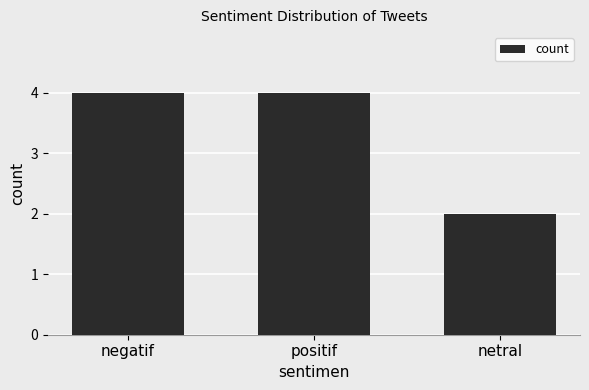

What is the value of the 1st bar from the left?

4